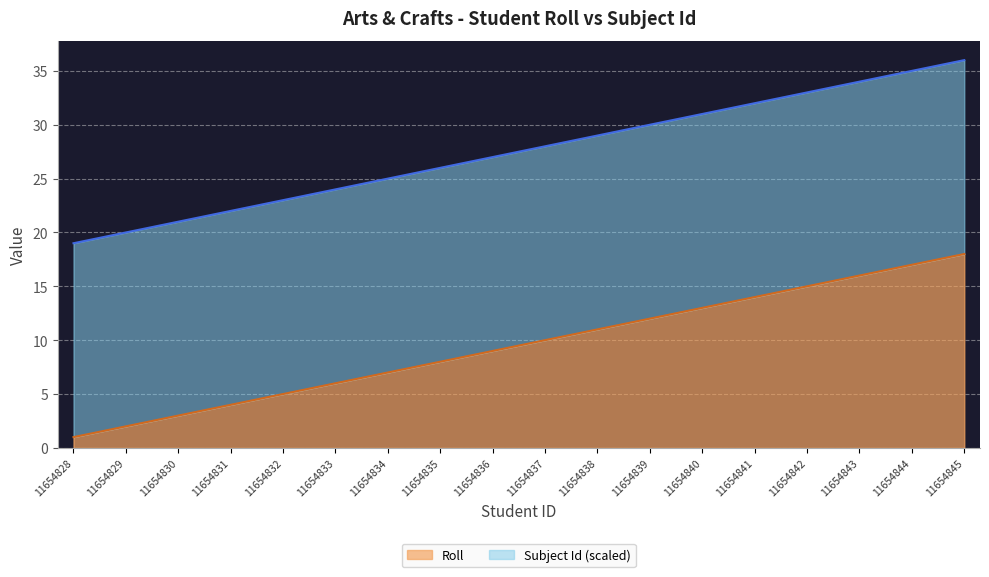

Which has a higher value, 11654835 or 11654829?

11654835